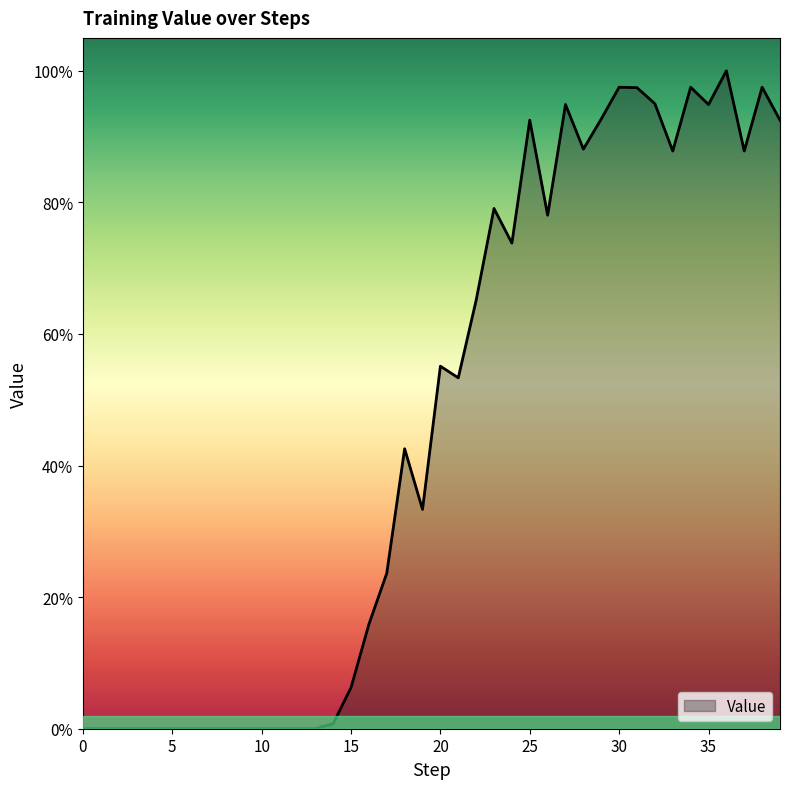

Is this an area chart (filled region under the line)?

Yes